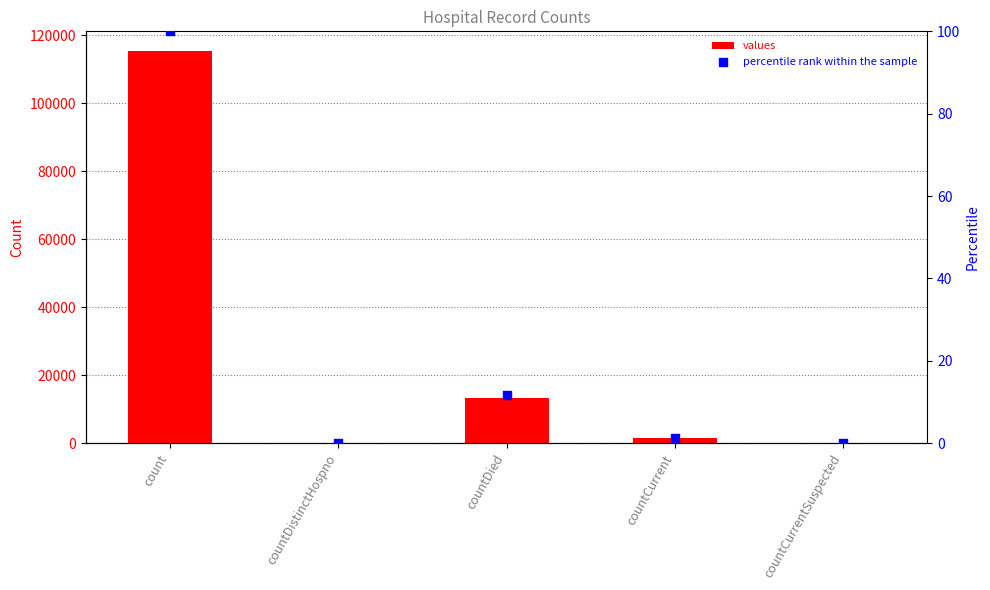

Which series reaches the minimum Y coordinate?

values